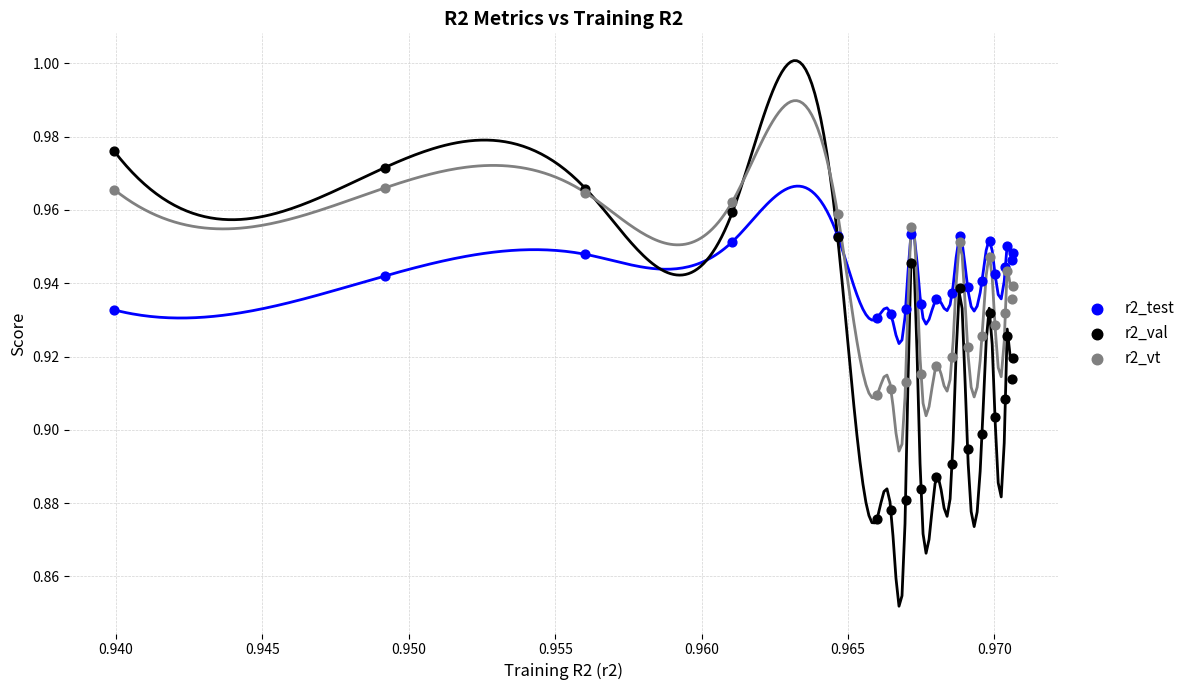

Which series contains the highest Y value?

r2_val